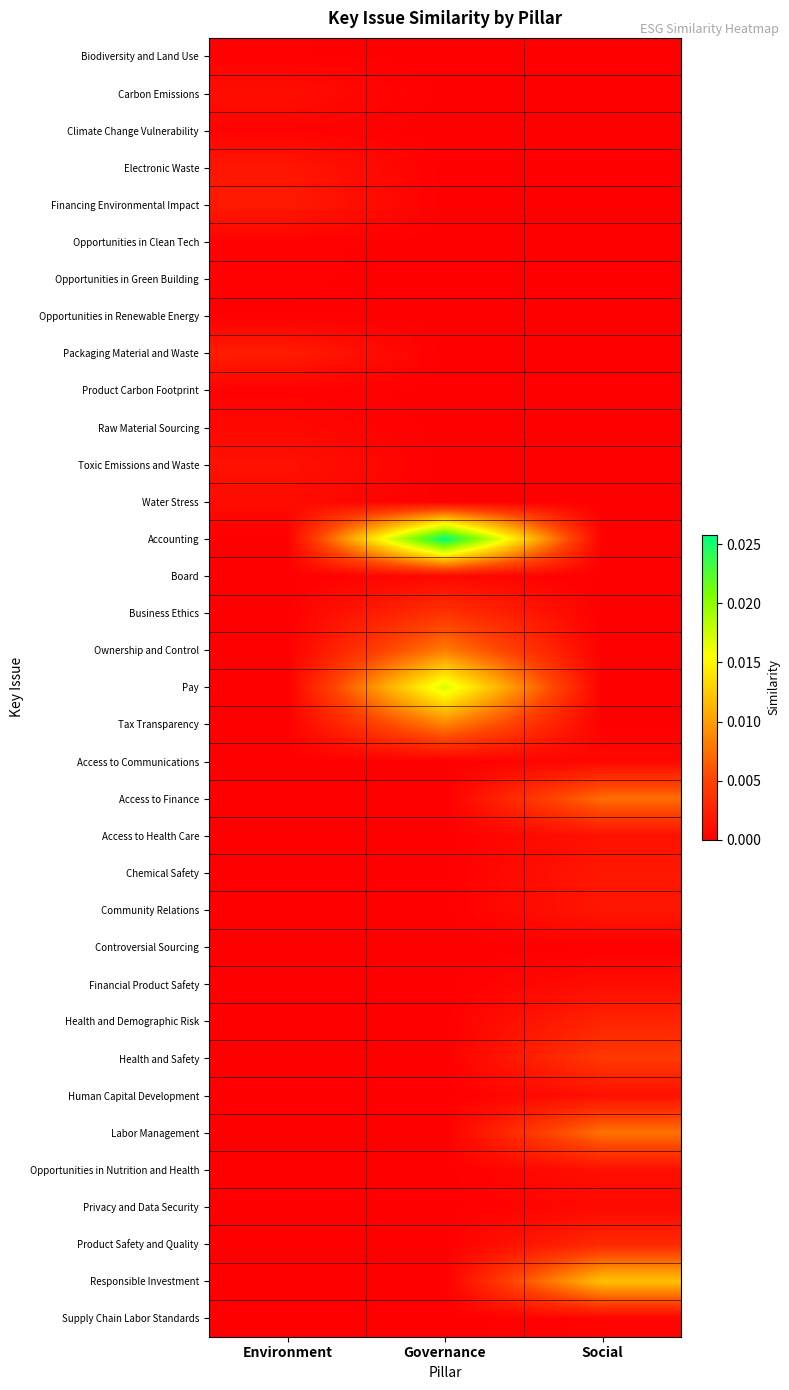

At which category does the chart reach its peak across all series?

Governance